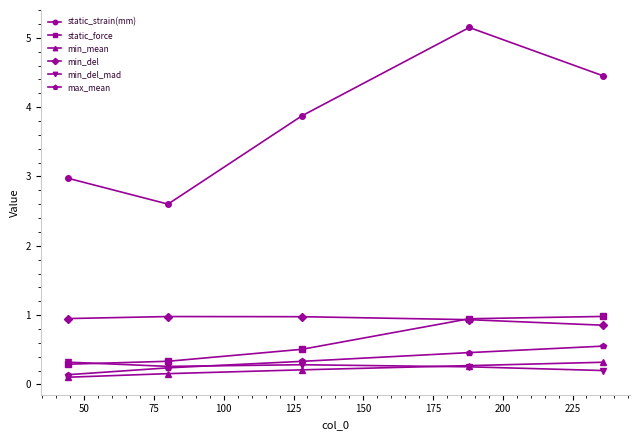

What is the value of the static_strain(mm) point at the 1st from the left?

3.0